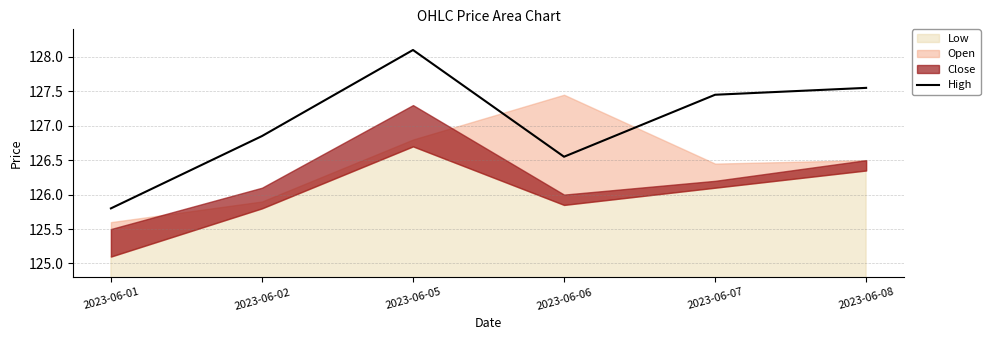

The High series shows 60.6 at 2023-06-07. True or false?

False